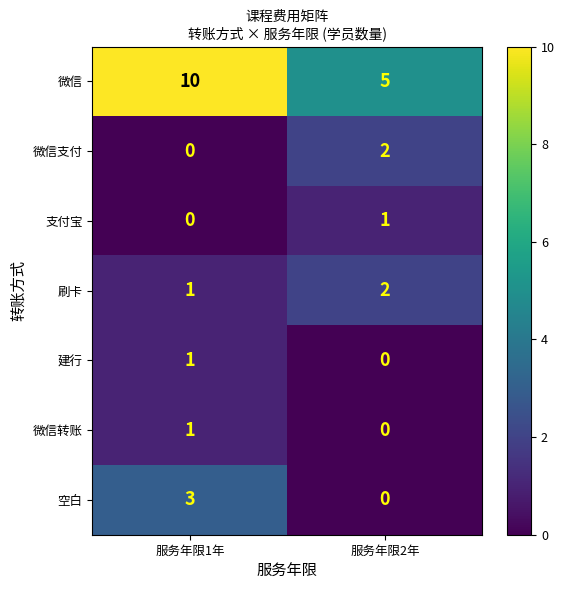

At which category is the sum across all series the highest?

服务年限1年